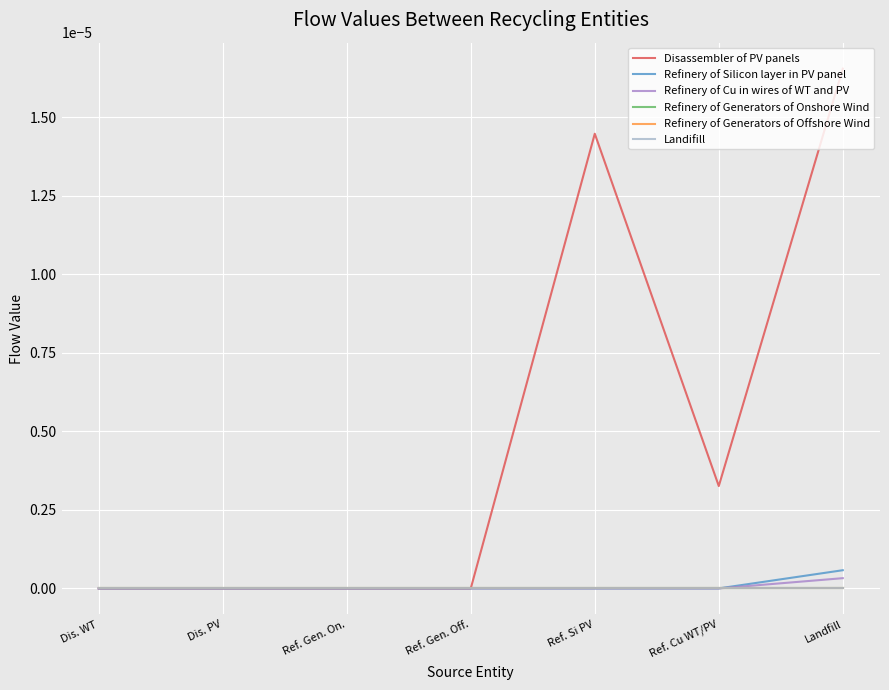

Does the chart have visible grid lines?

Yes